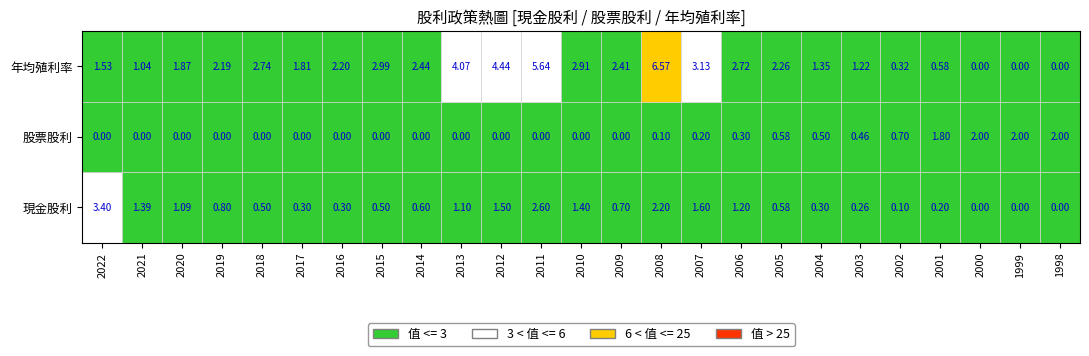

Is it true that 股票股利 equals -0.8 at 2011?

False